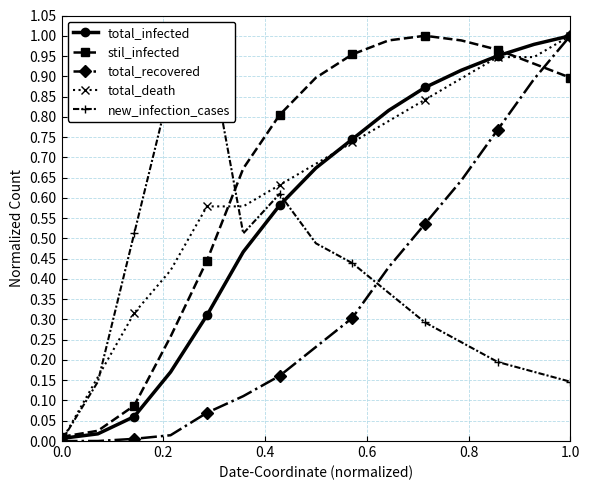

True or false: total_death has more than 2 points higher than both neighbors.

False